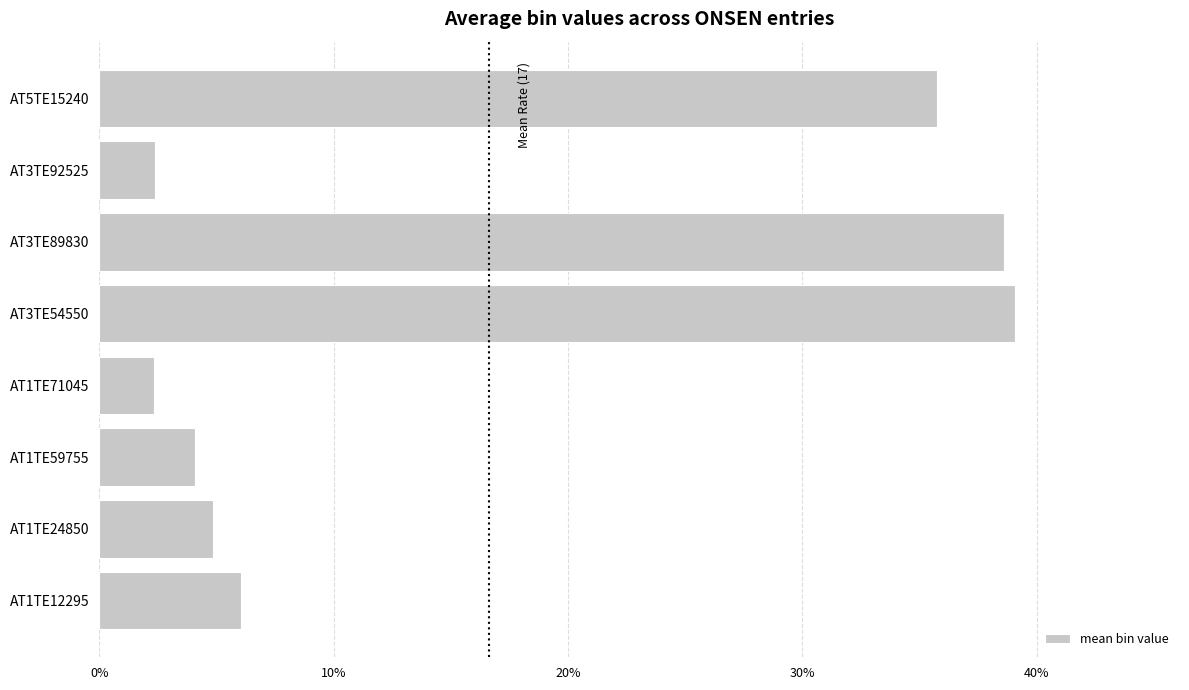

How many distinct data groups are displayed?

1